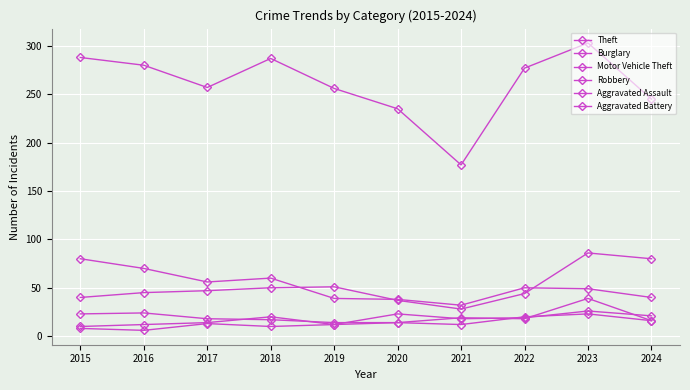

True or false: Burglary and Motor Vehicle Theft cross at least once.

True